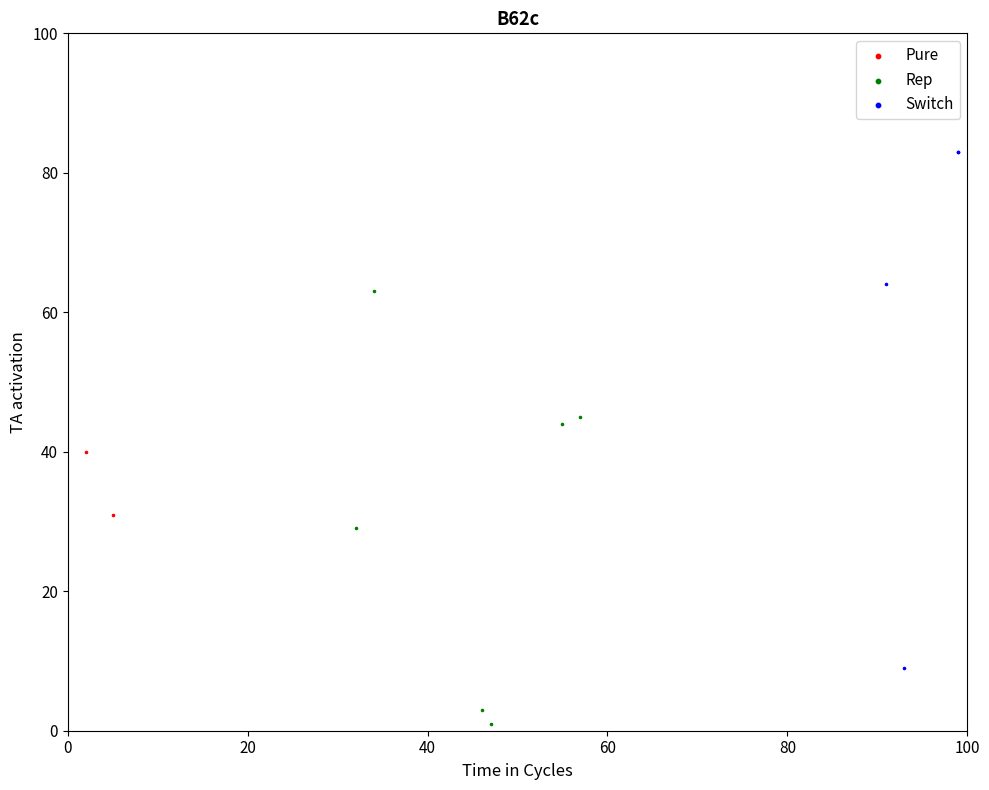

Which series has the largest Y range (max minus min)?

Switch